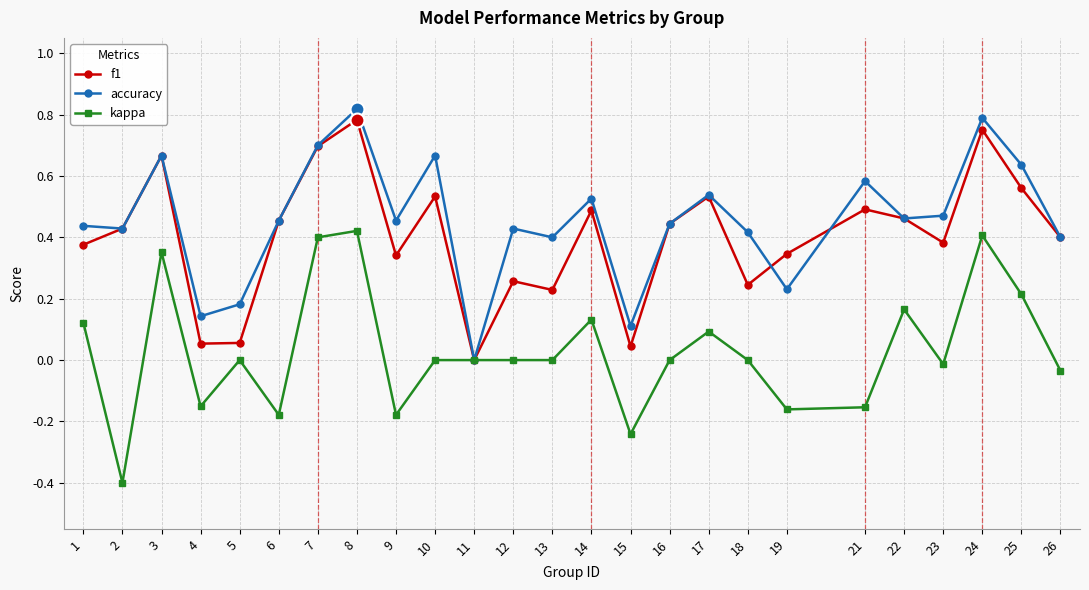

Which series changed the most between 19 and 23?

accuracy